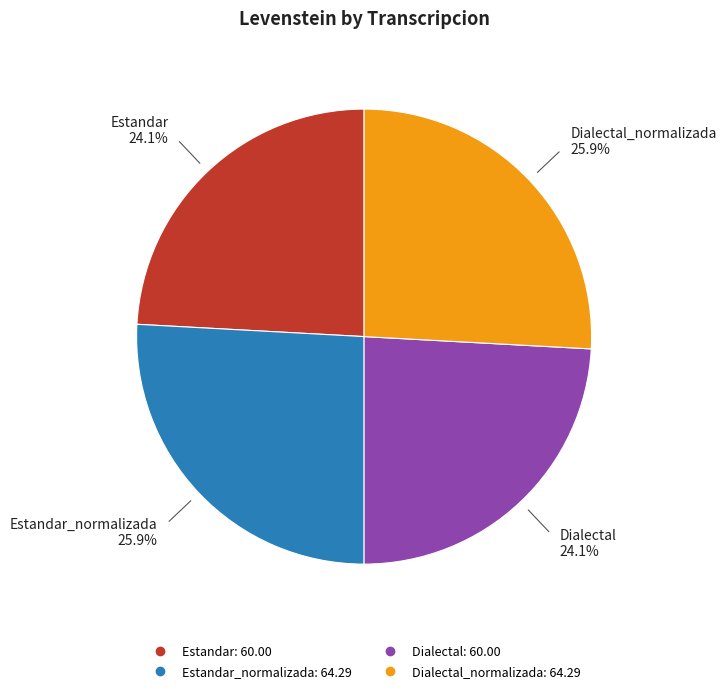

Does any single category account for the majority?

No